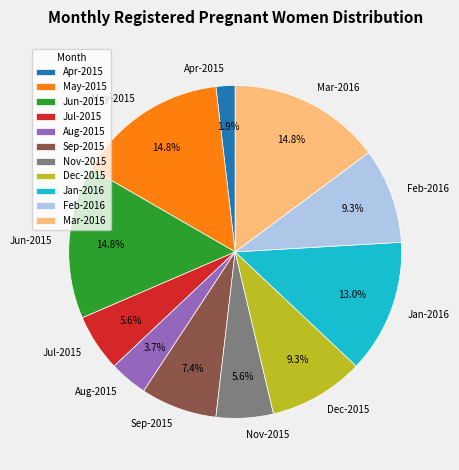

Do Nov-2015 and Mar-2016 together represent more than half of the pie?

No